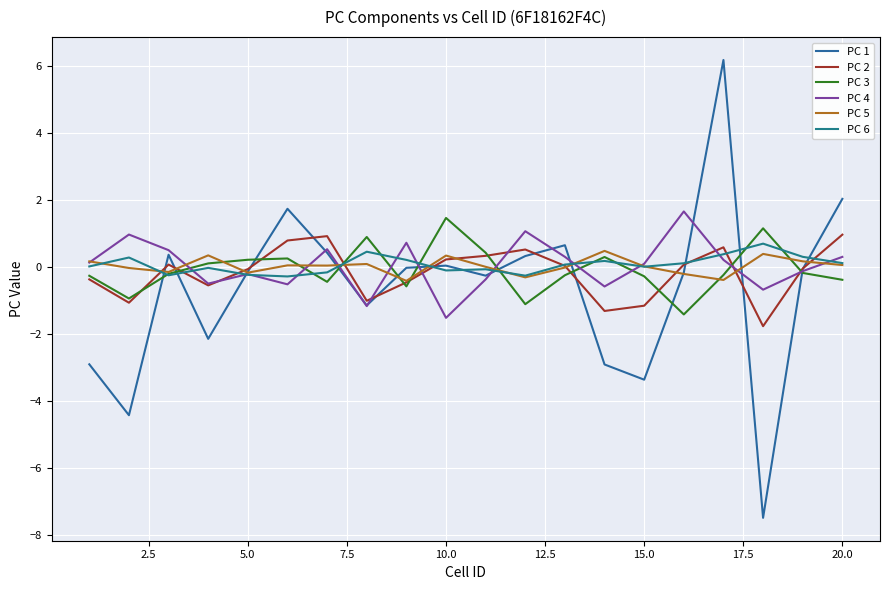

Does the chart have visible grid lines?

Yes